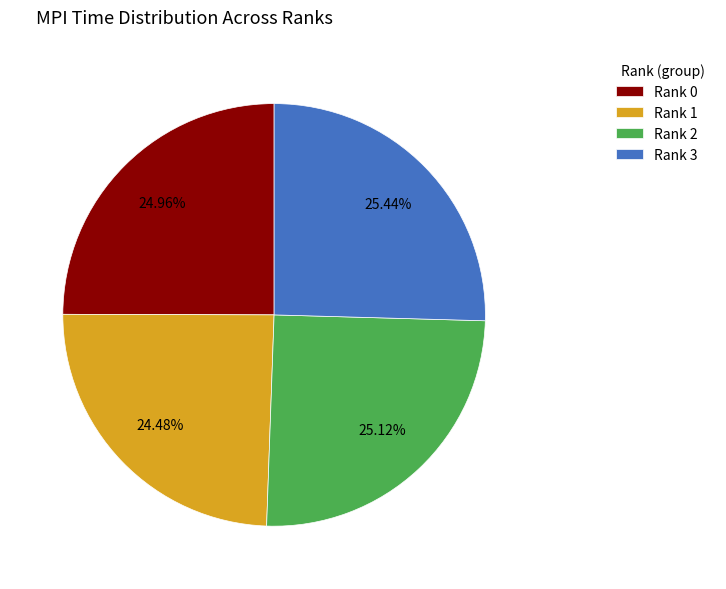

To the nearest percent, what percentage of the pie is Rank 1?

24%